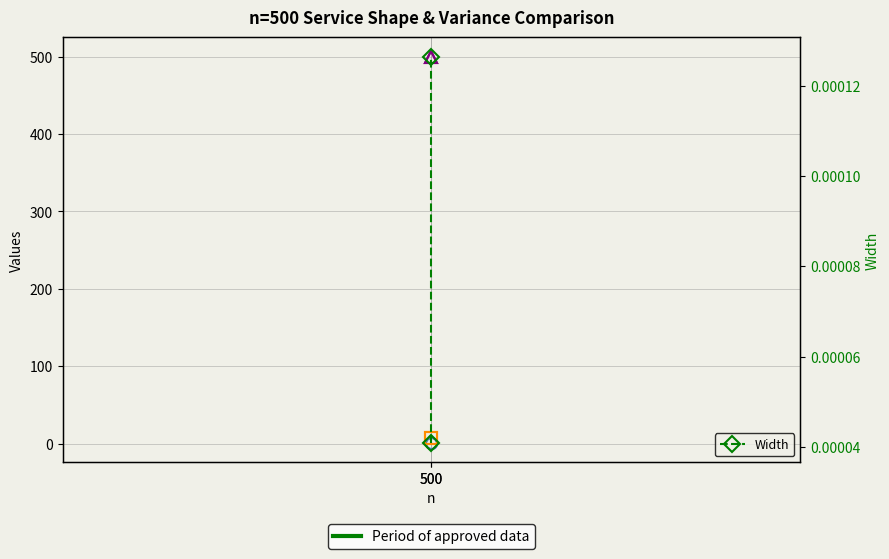

What is the total value across all series at 500?

508.9